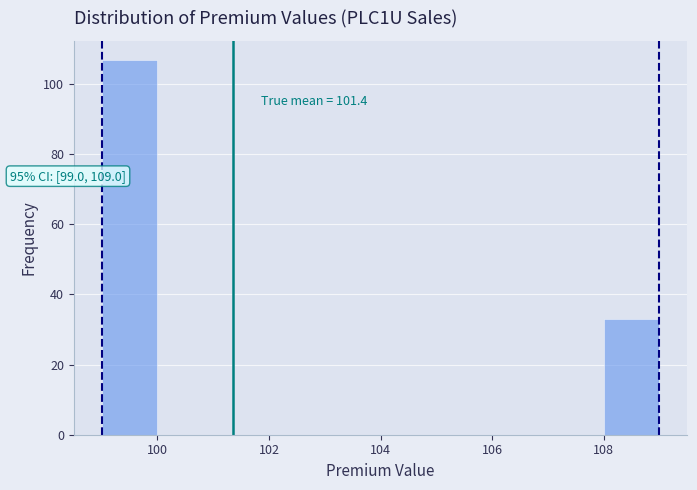

Which range on the x-axis has the tallest bar?

99 to 100